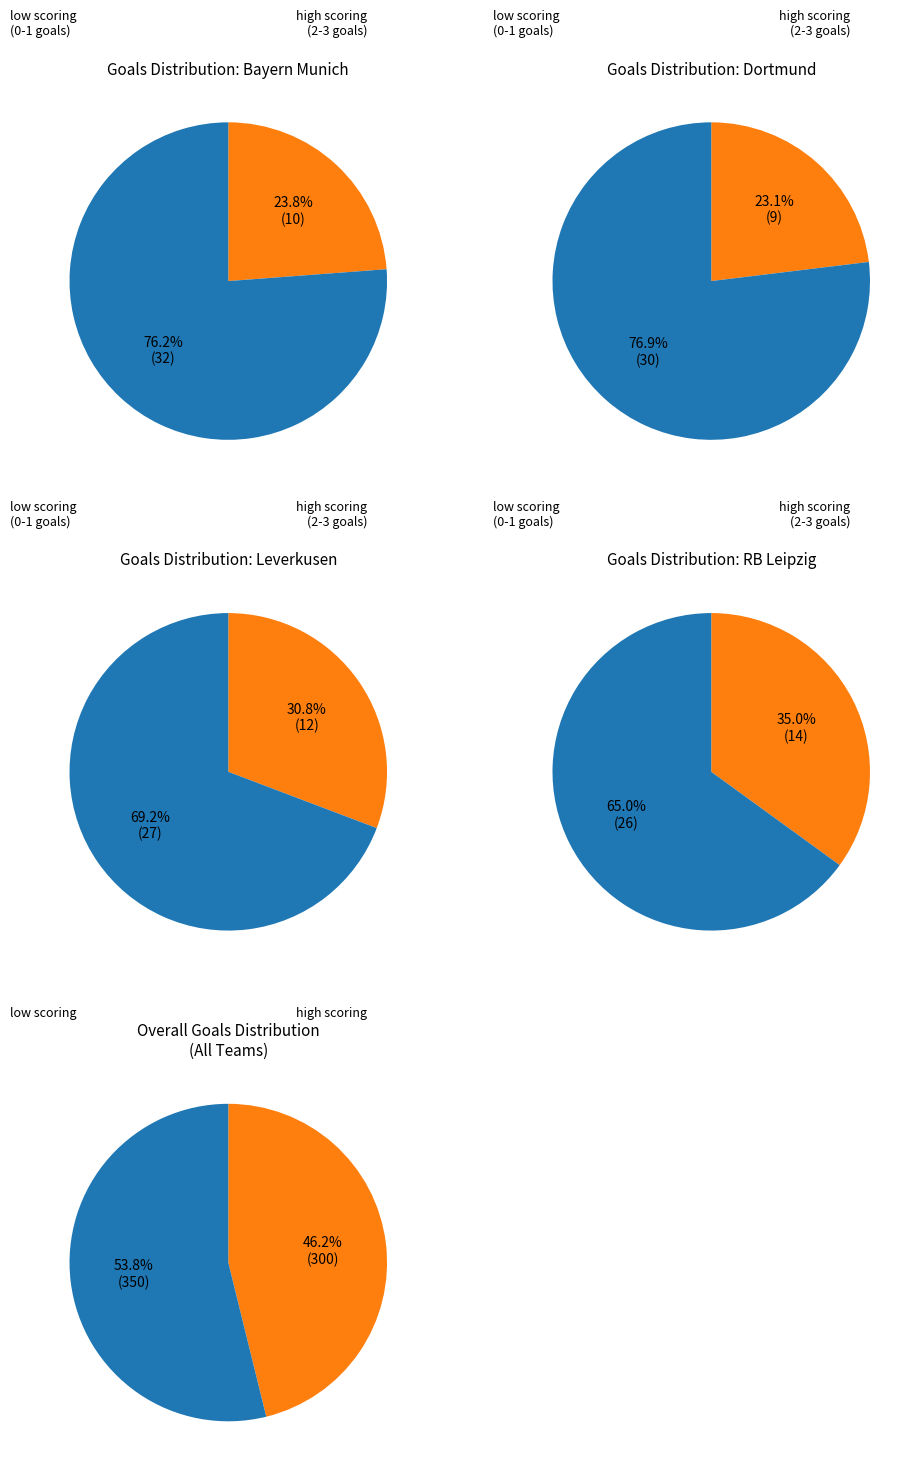

True or false: Schalke 04 accounts for 13% of the total.

False